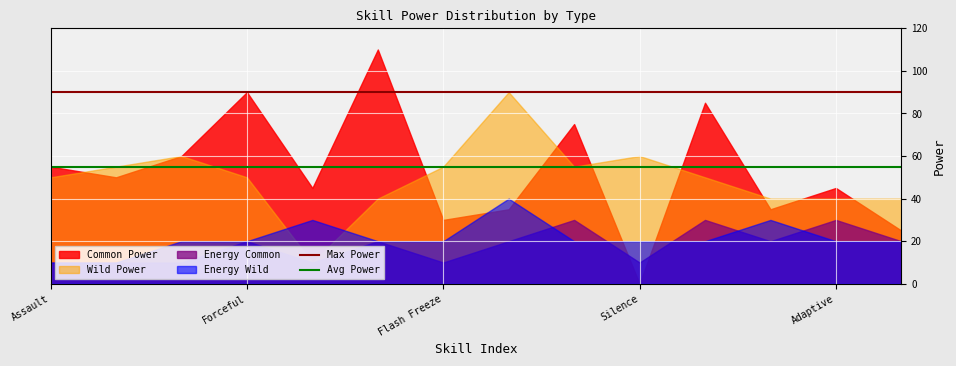

Is the value of Energy Common at Silence greater than the value of Energy Wild at Adaptive?

No